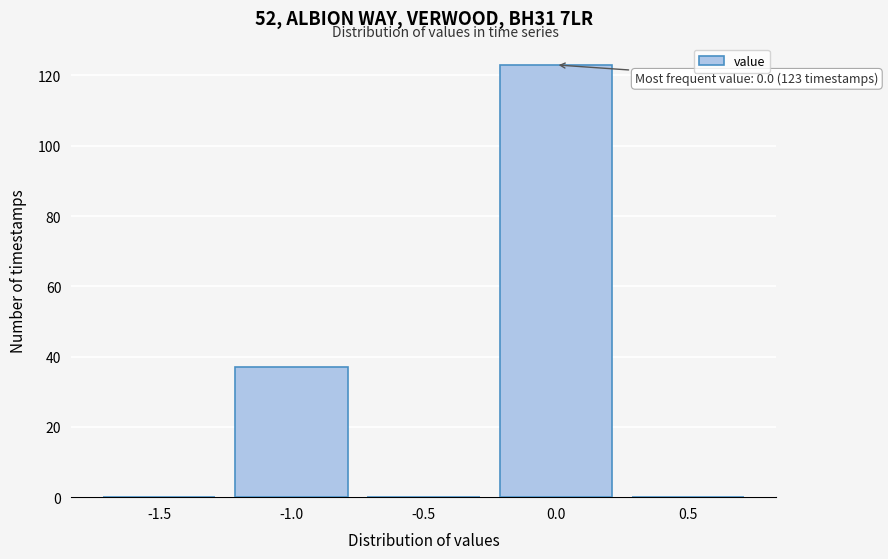

Reading left to right, list all the values displayed in this chart.

-1.5=0	-1.0=37	-0.5=0	0.0=123	0.5=0